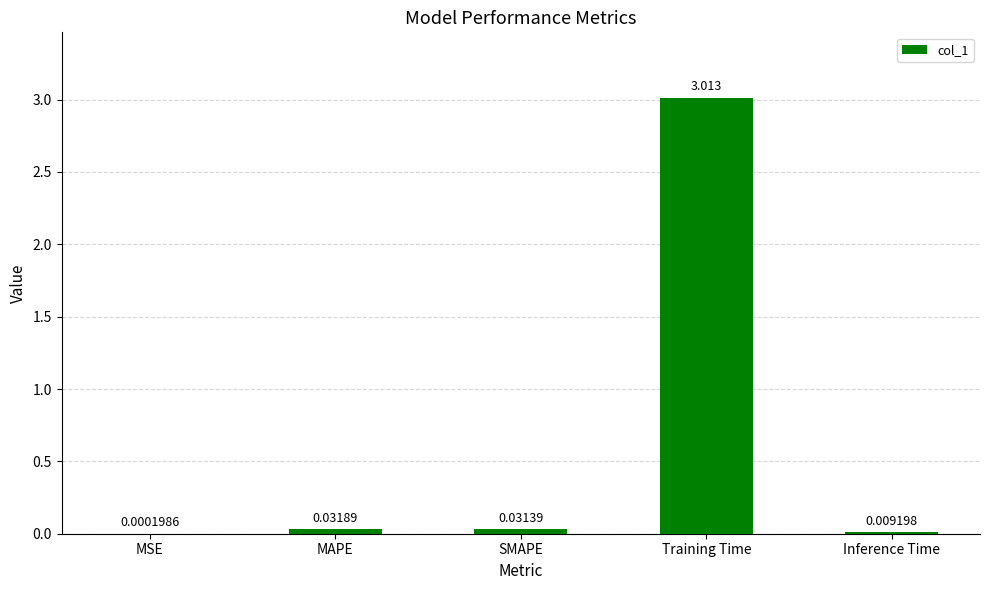

Are the bars horizontal?

No